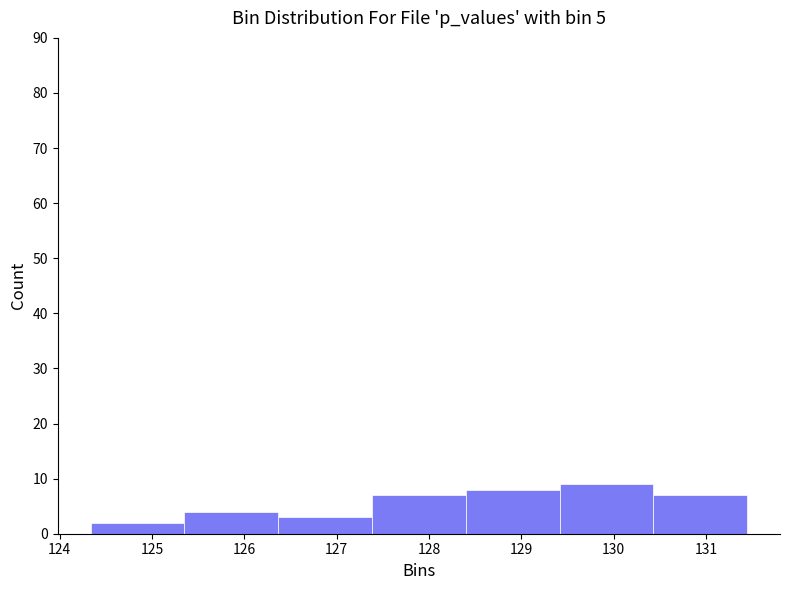

Which range on the x-axis has the tallest bar?

129.4 to 130.4